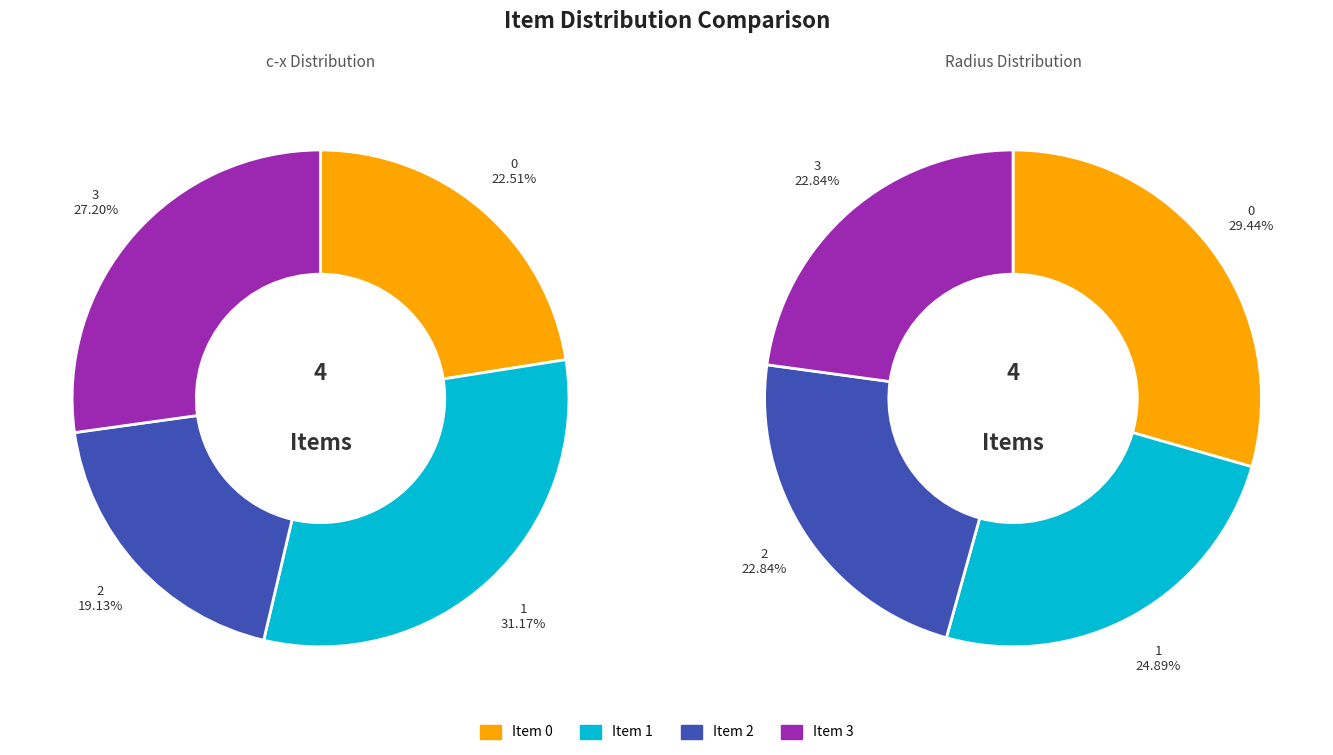

Is it true that 1 is 41% of the pie?

False